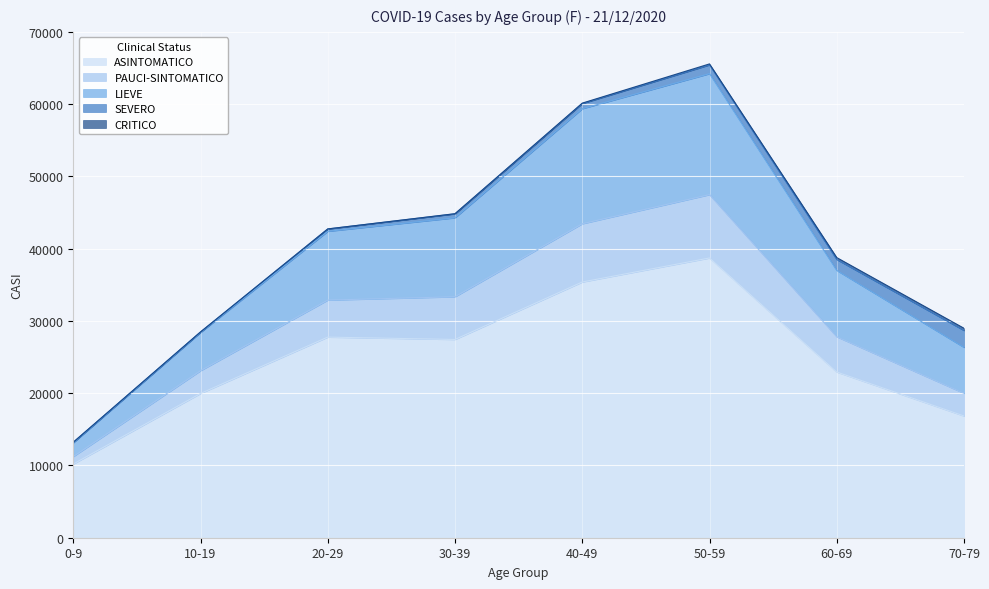

What is the minimum value for ASINTOMATICO?

10199